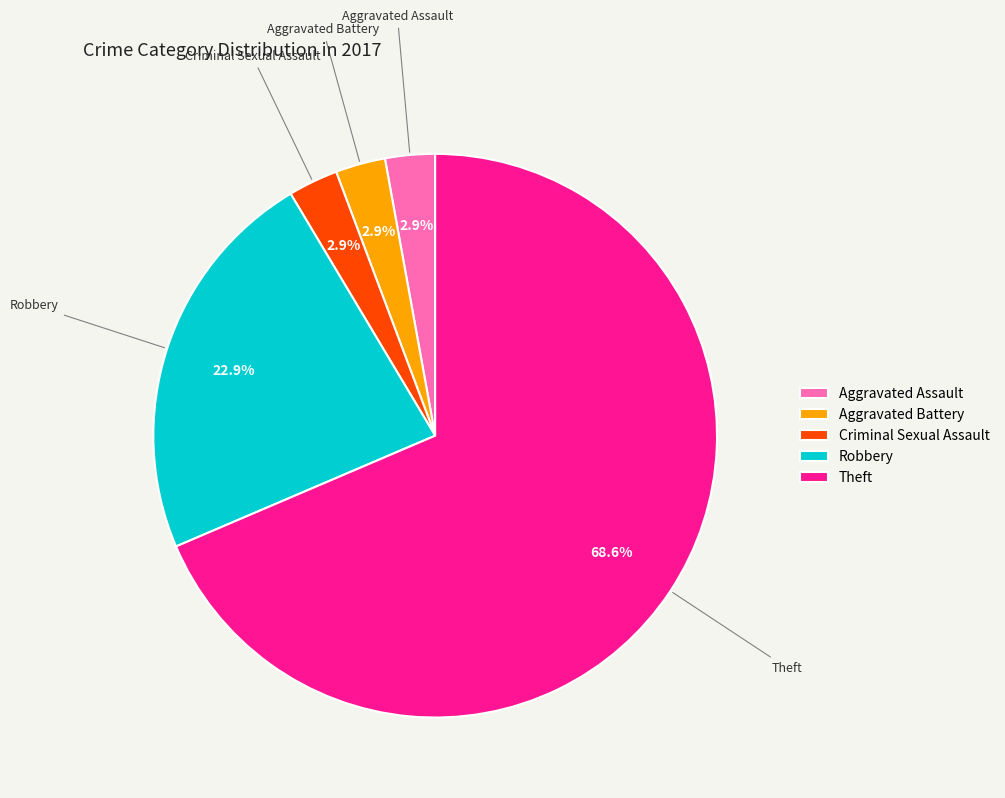

Which category has the biggest portion of the pie?

Theft